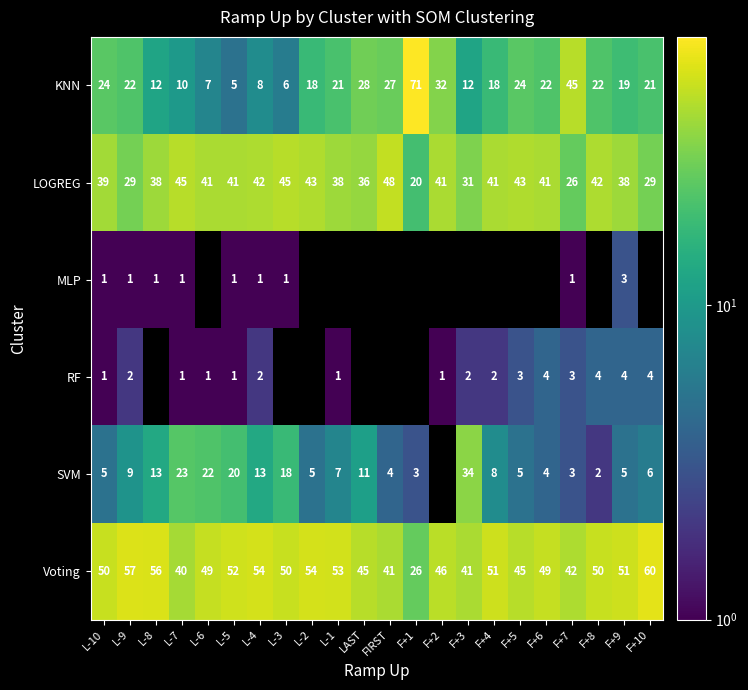

At which label does KNN first exceed 21?

L-10